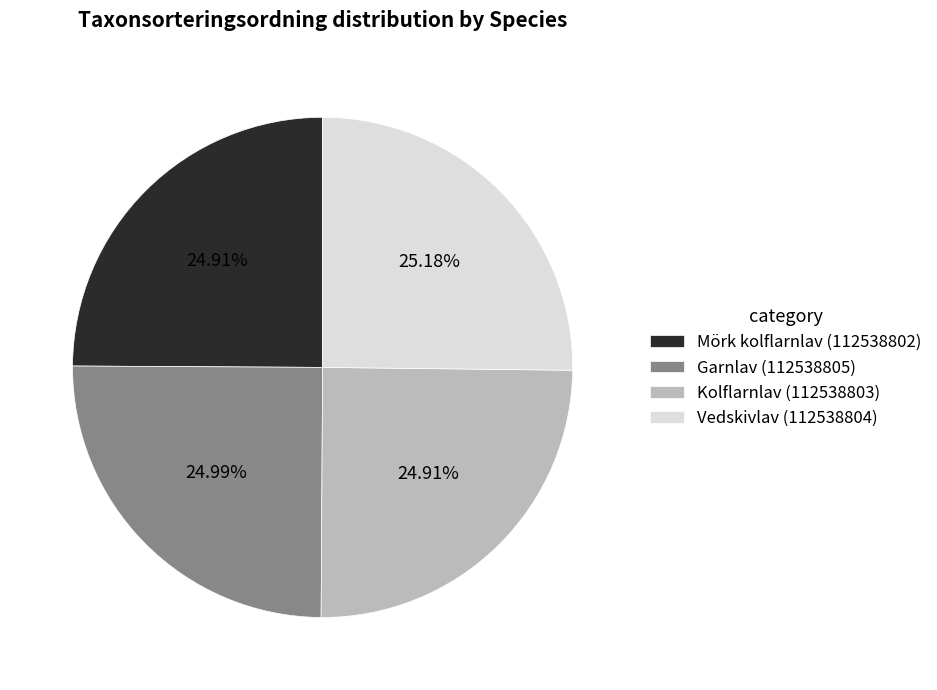

To the nearest percent, what is the combined percentage of Garnlav (112538805) and Mörk kolflarnlav (112538802)?

50%